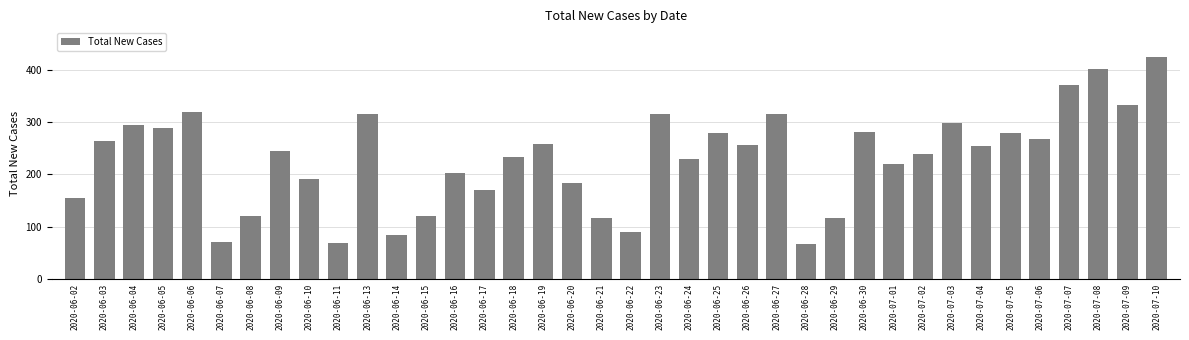

At which category does the chart reach its peak across all series?

2020-07-10